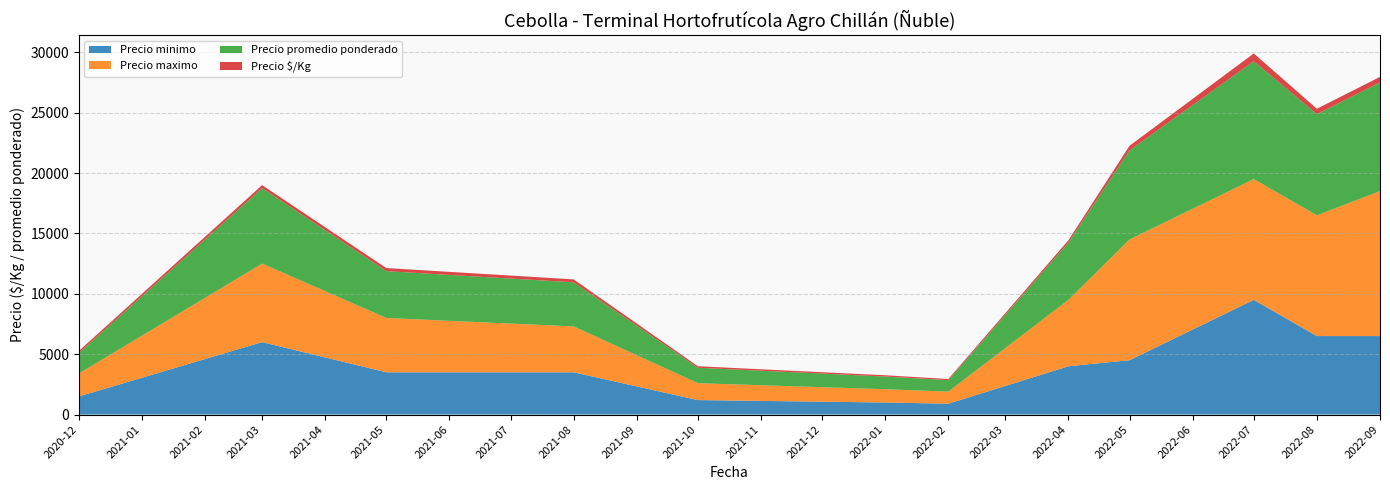

What is the minimum value for Precio minimo?

900